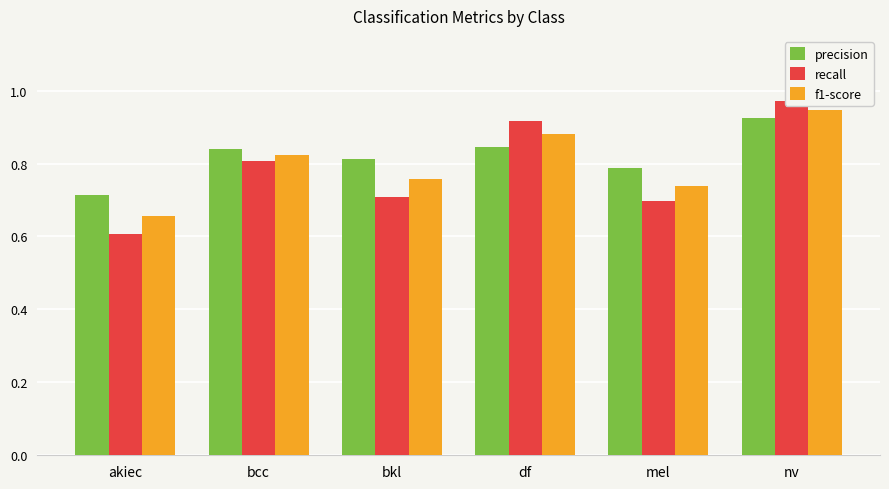

List the labels in order of precision value, largest first.

nv, df, bcc, bkl, mel, akiec